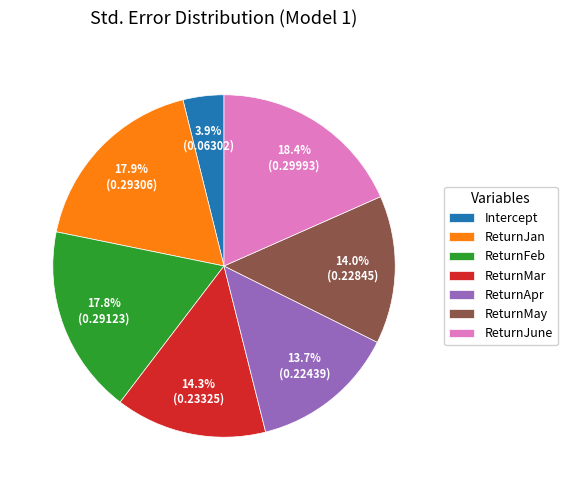

How many slices are in this pie chart?

7